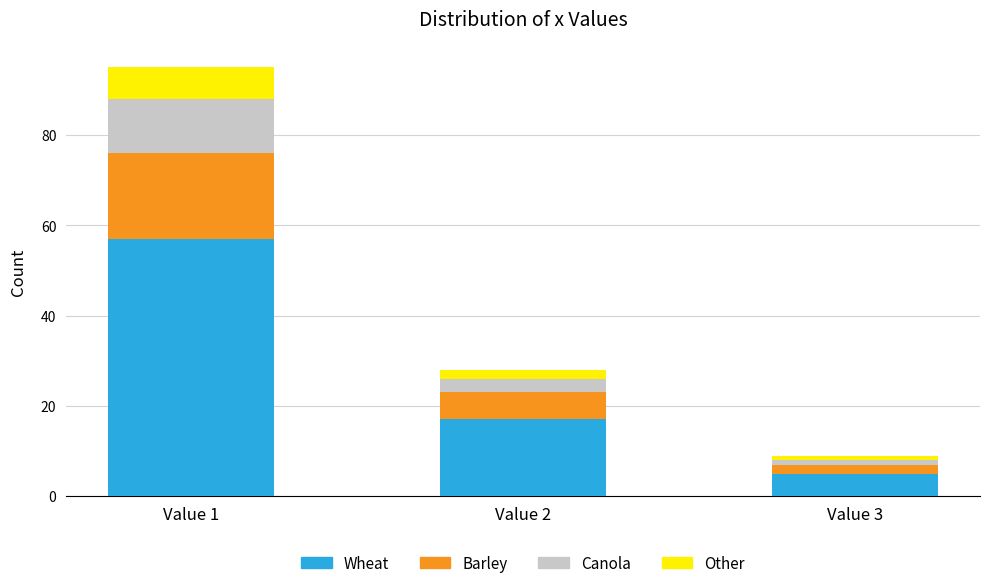

What is the difference between the maximum and second lowest values in the Wheat series?

40